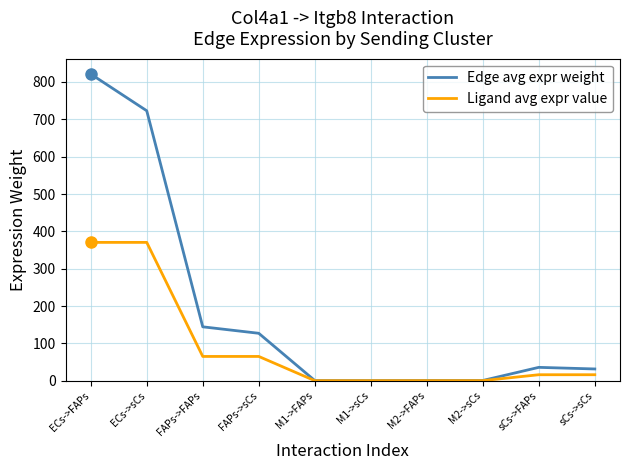

List the series in order of their overall mean, lowest first.

Ligand avg expr value, Edge avg expr weight